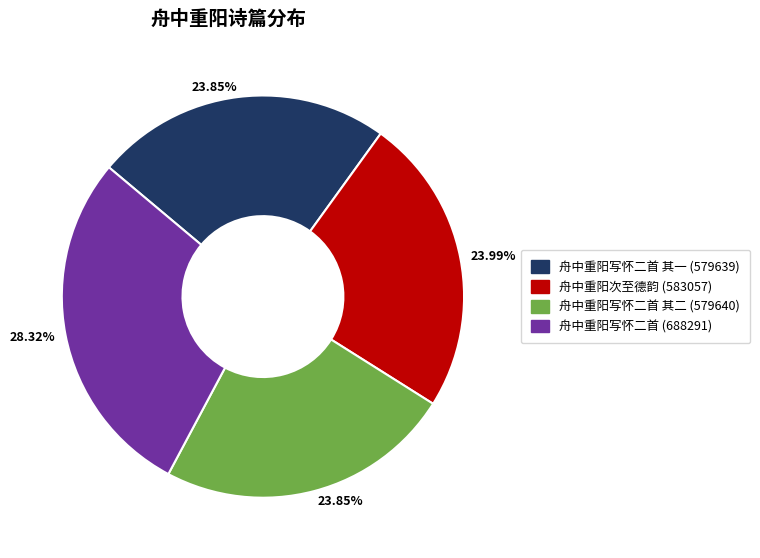

Does any single category account for the majority?

No